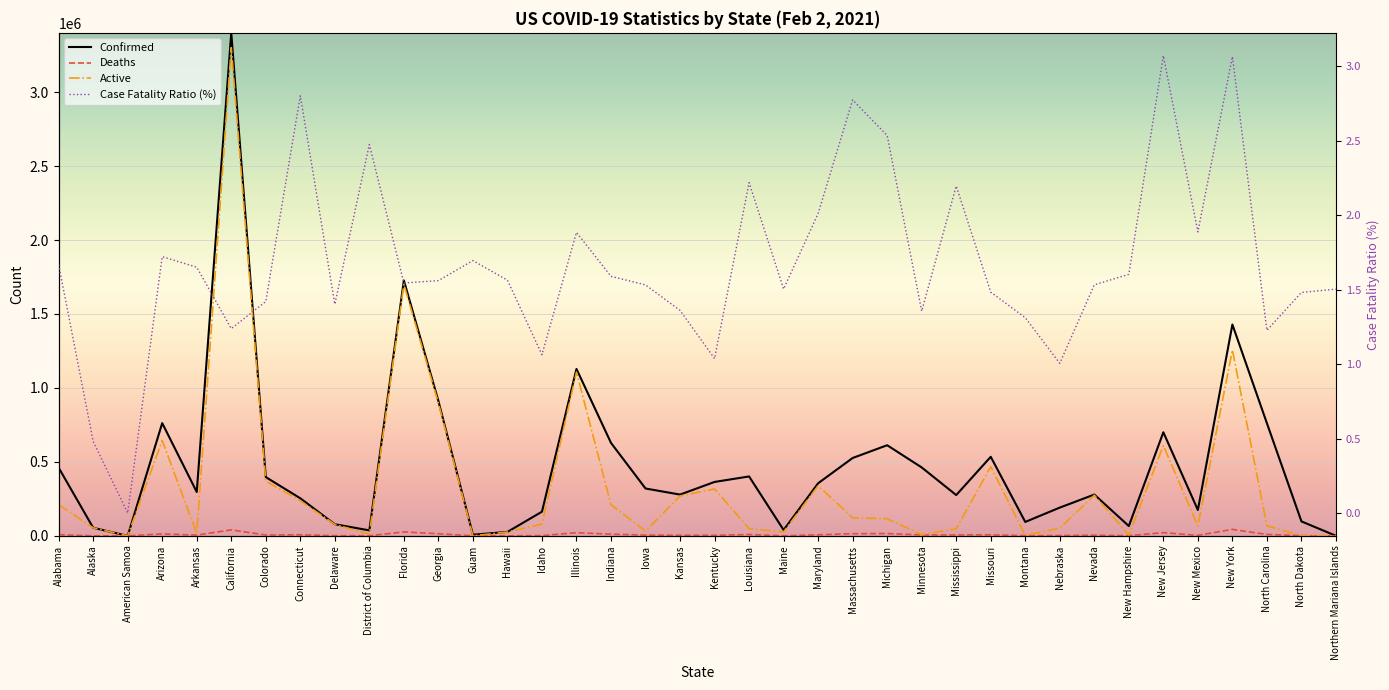

Is it true that Active equals 25747.0 at Hawaii?

True